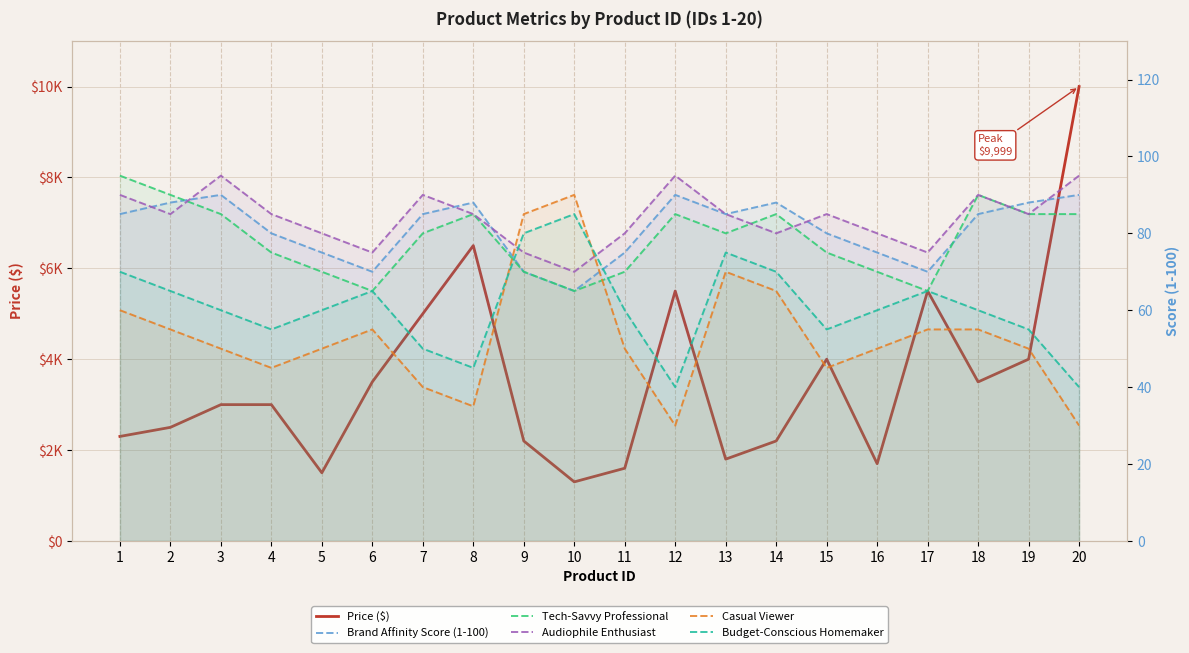

Where is the first local minimum for Tech-Savvy Professional?

6